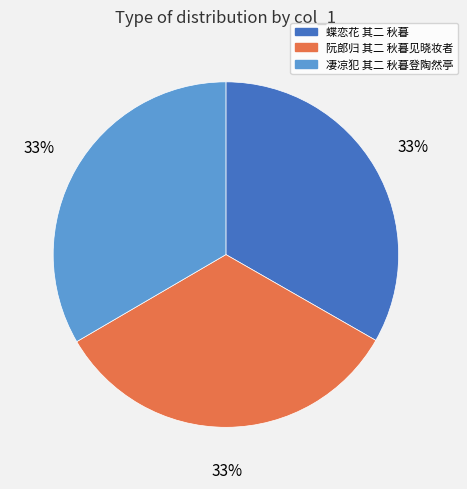

The 凄凉犯 其二 秋暮登陶然亭 slice represents 33% of the pie. True or false?

True